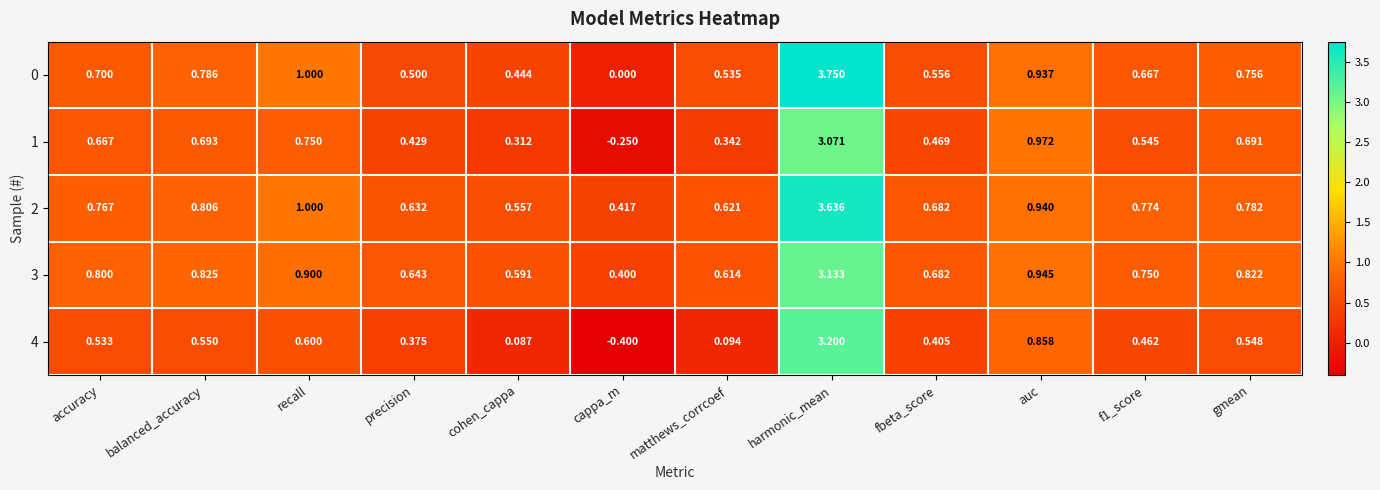

List the series in order of their peak value, lowest first.

1, 3, 4, 2, 0